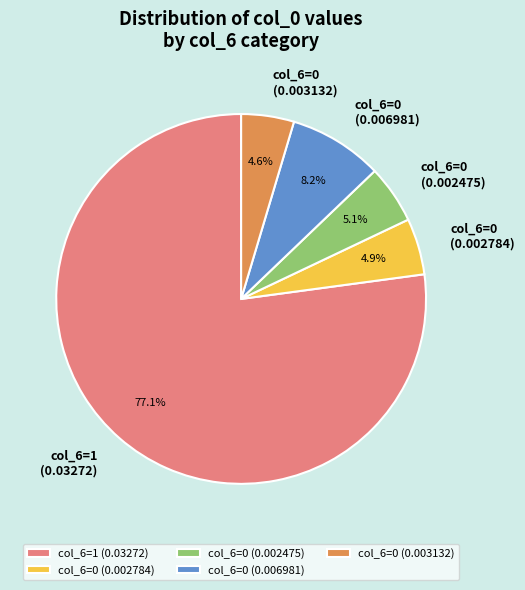

How many segments does this pie chart have?

5